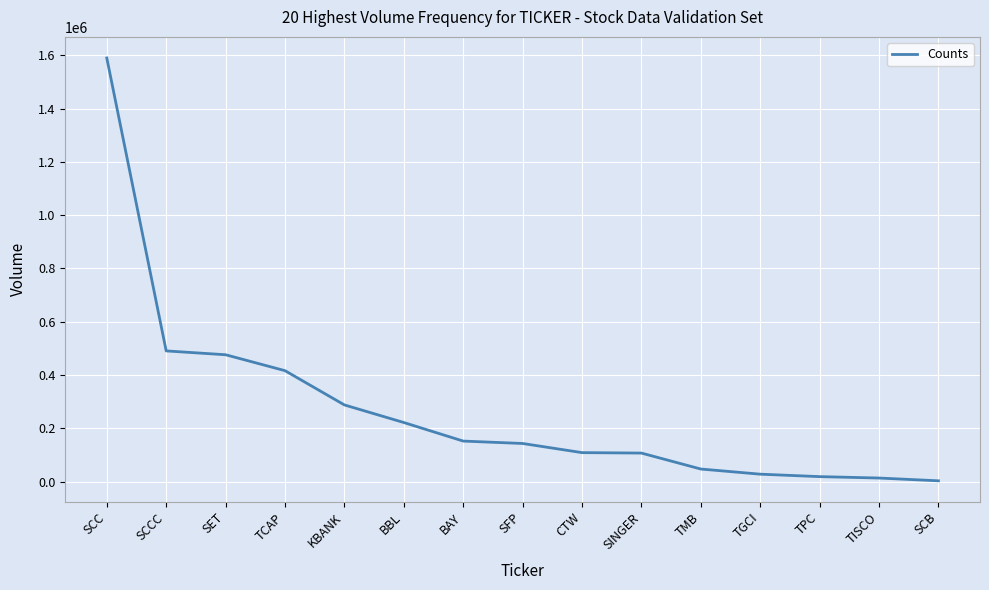

What is the maximum value shown in the chart?

1590000